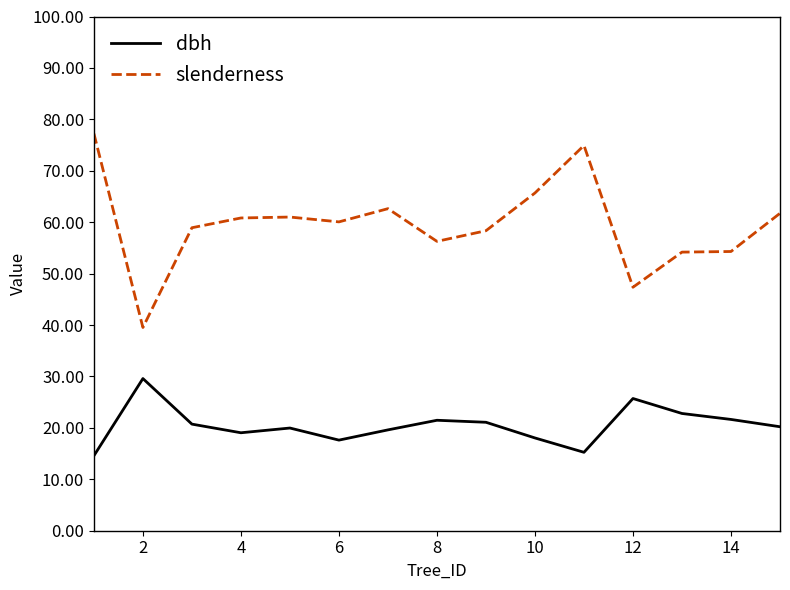

Is this an area chart (filled region under the line)?

No